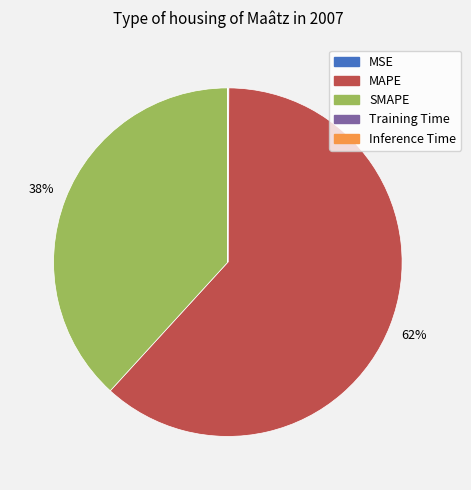

What percentage is the SMAPE slice, to the nearest percent?

38%